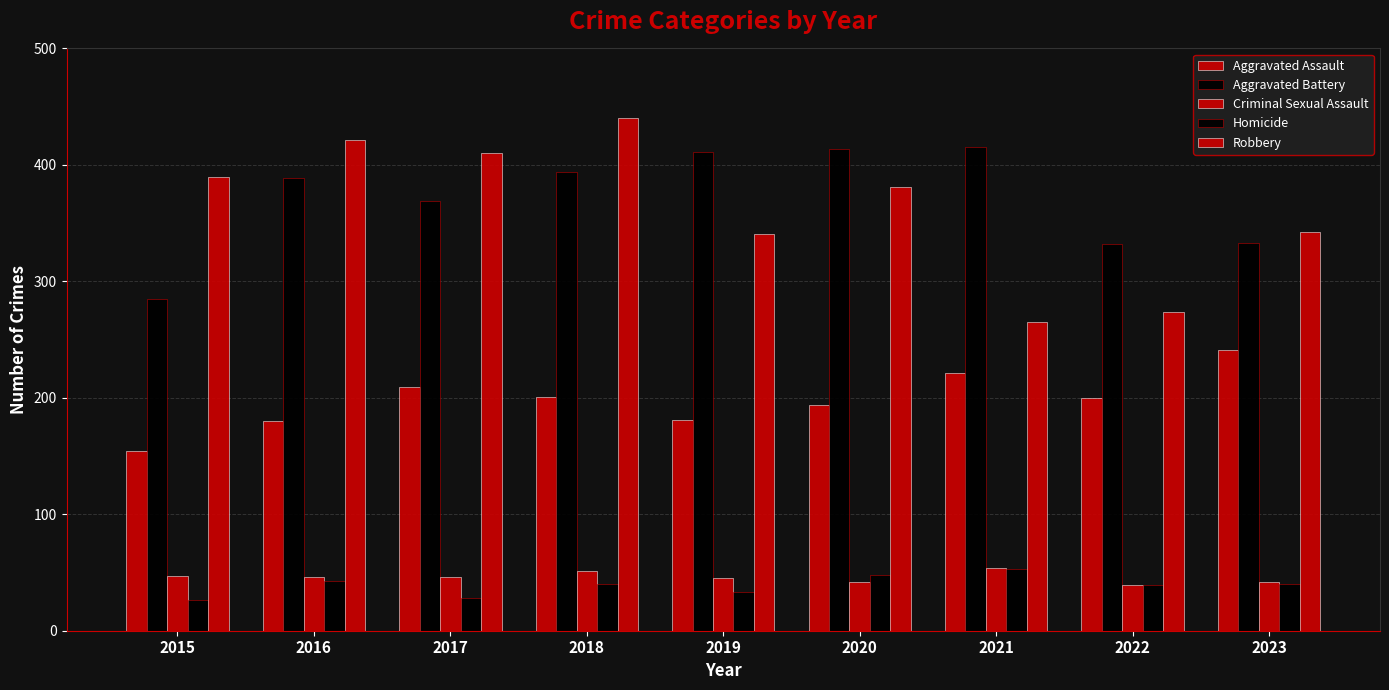

How many series are shown in this chart?

5